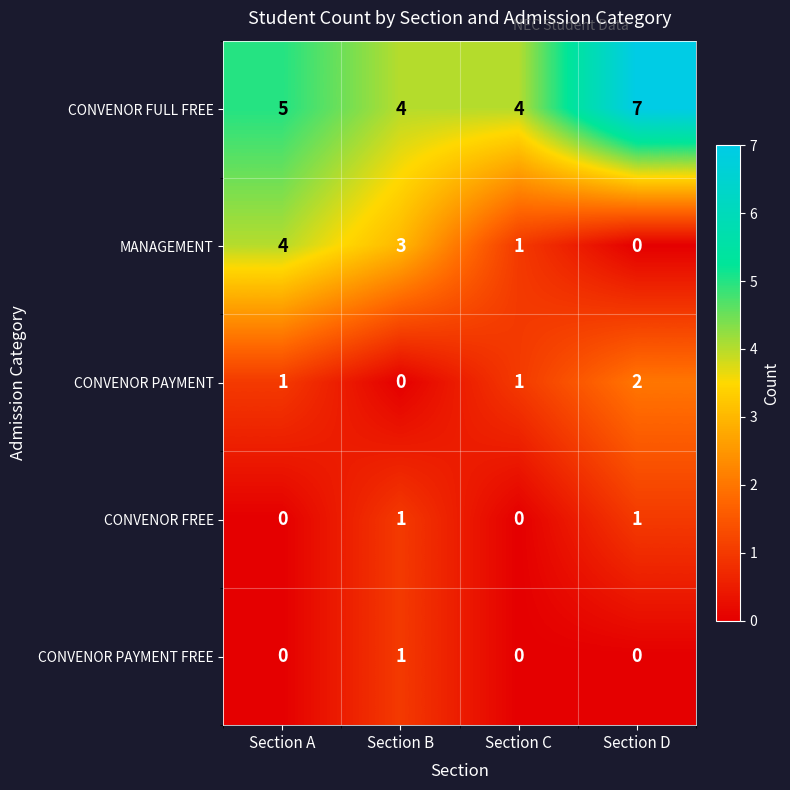

Which series has the widest spread of values?

MANAGEMENT